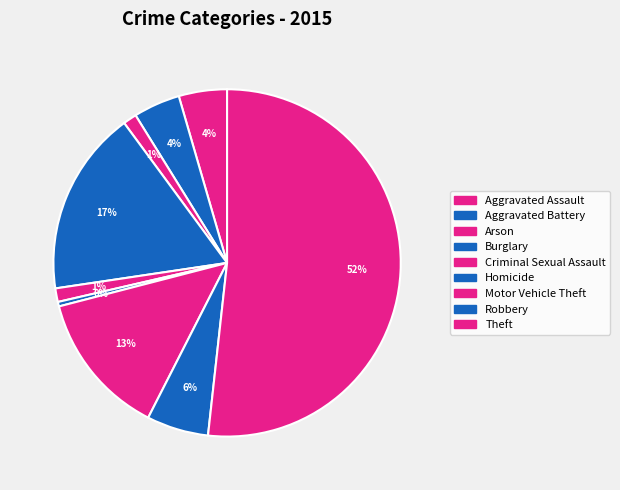

What percentage do Aggravated Assault and Arson together represent?

5.8%